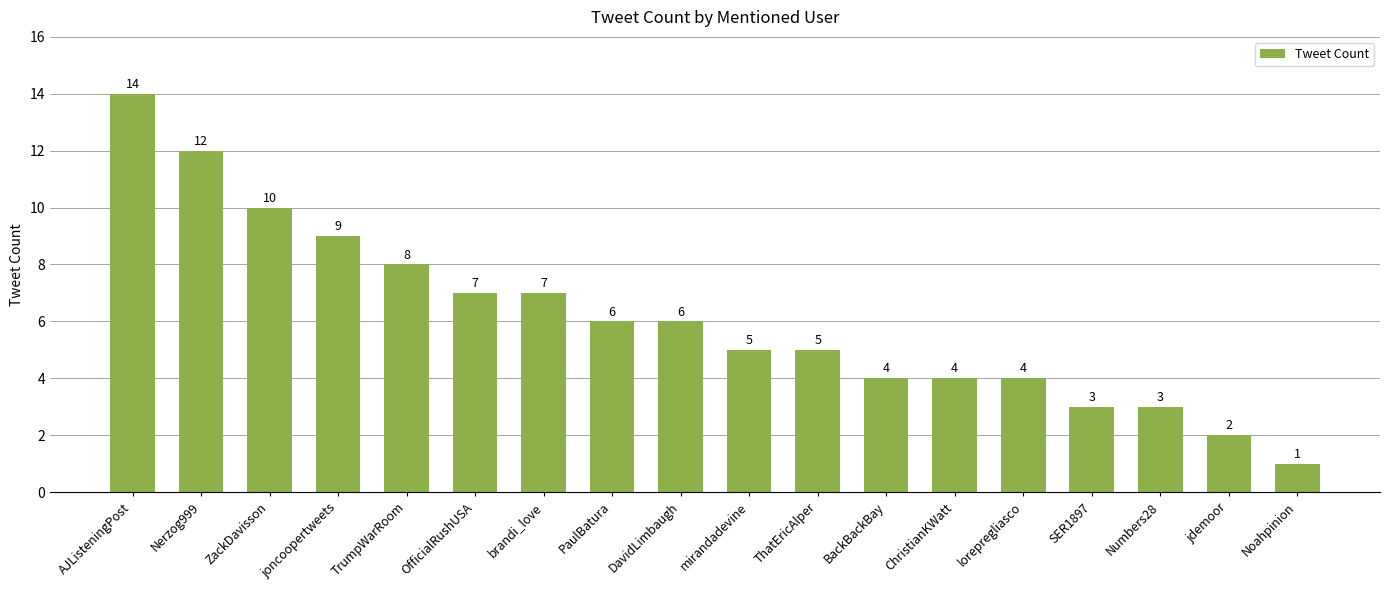

What is the maximum value shown in the chart?

14